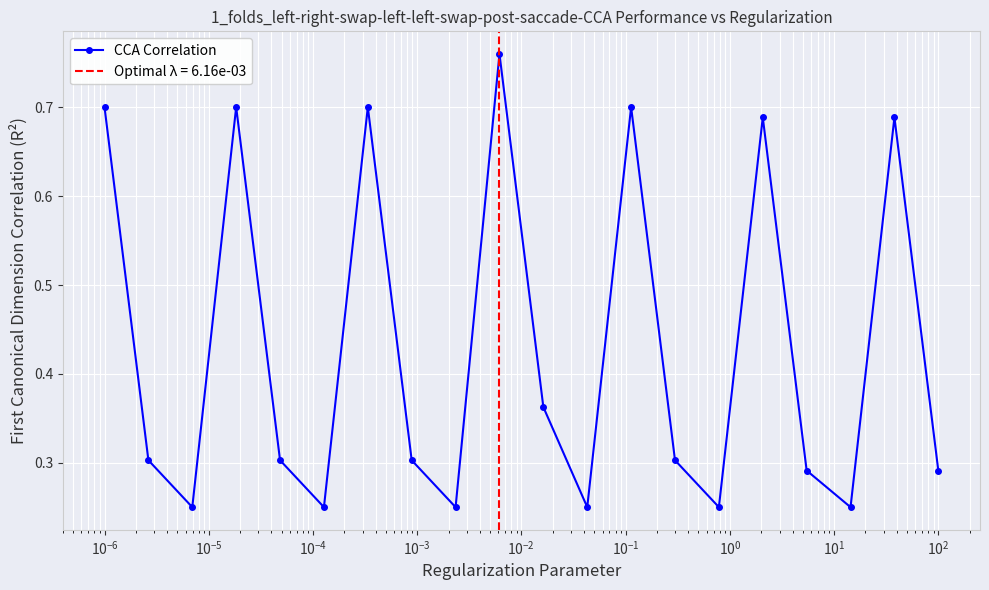

True or false: CCA Correlation has more than 1 interior local peaks.

True